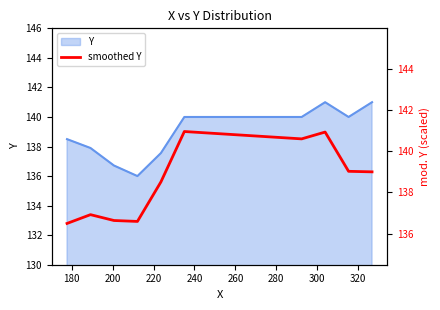

What is the difference between the maximum and minimum values?

4.5